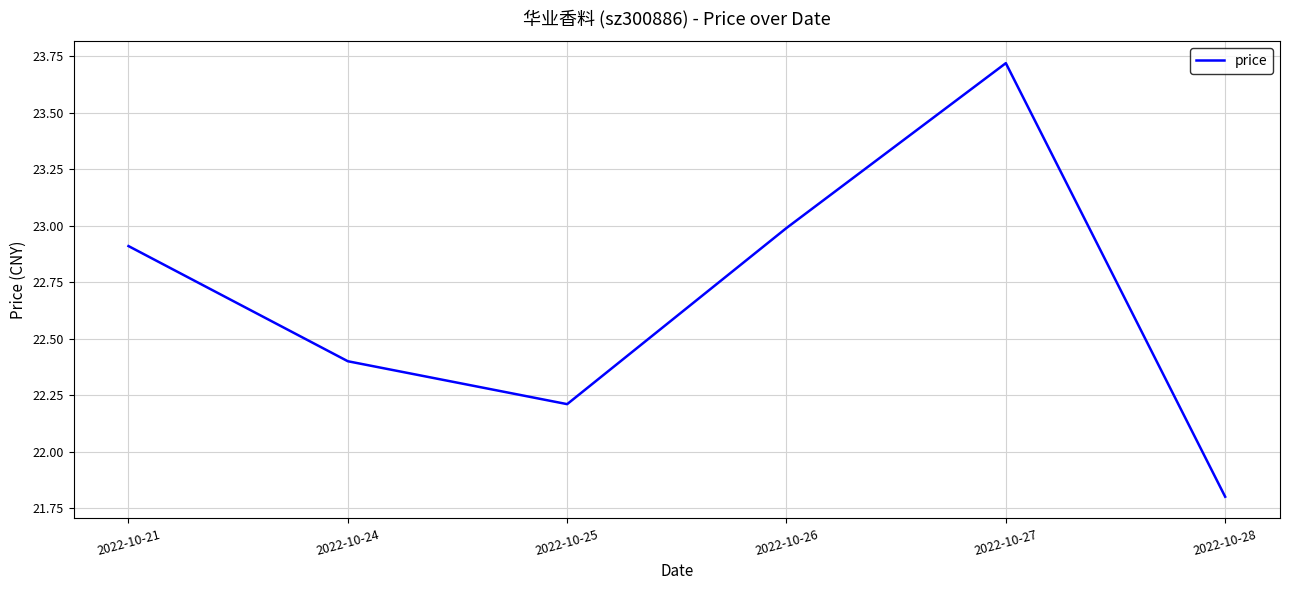

The chart shows a value of 36.5 at 2022-10-26. True or false?

False